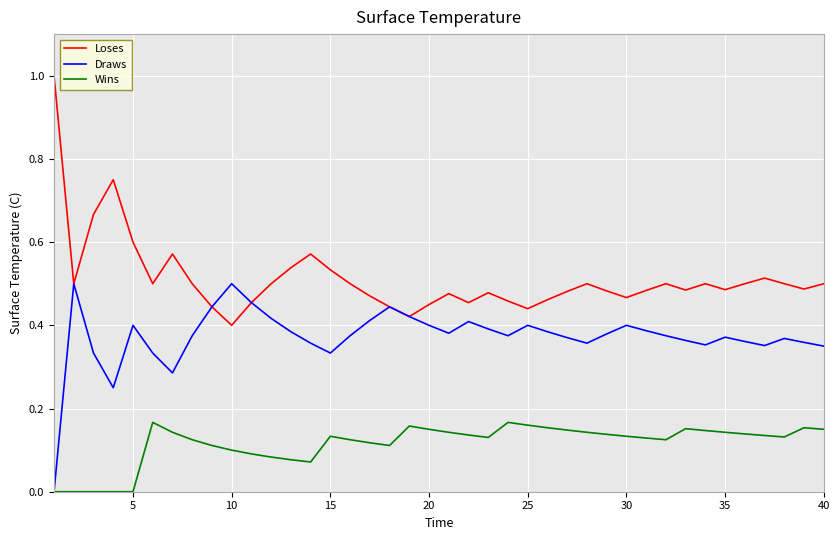

Which series has the largest total across all categories?

Loses